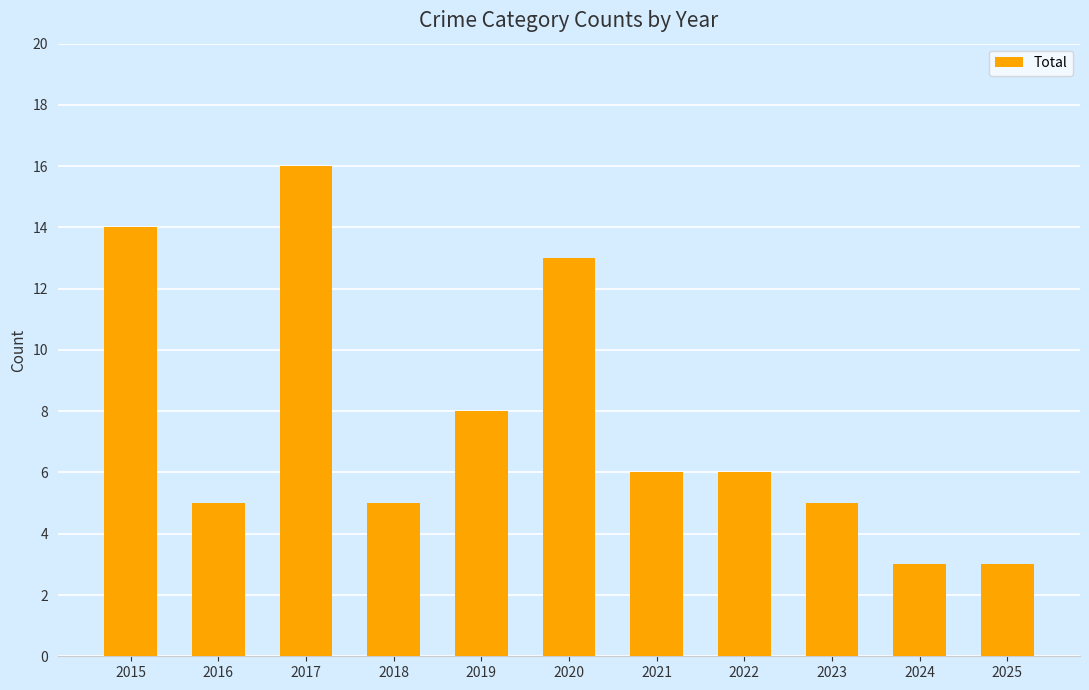

True or false: the data shows 8 at 2019.

True